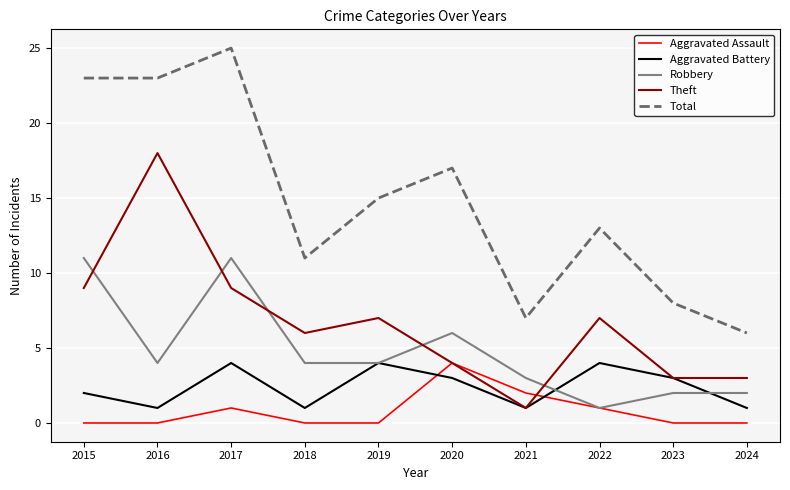

Where is the first local maximum for Aggravated Assault?

2017